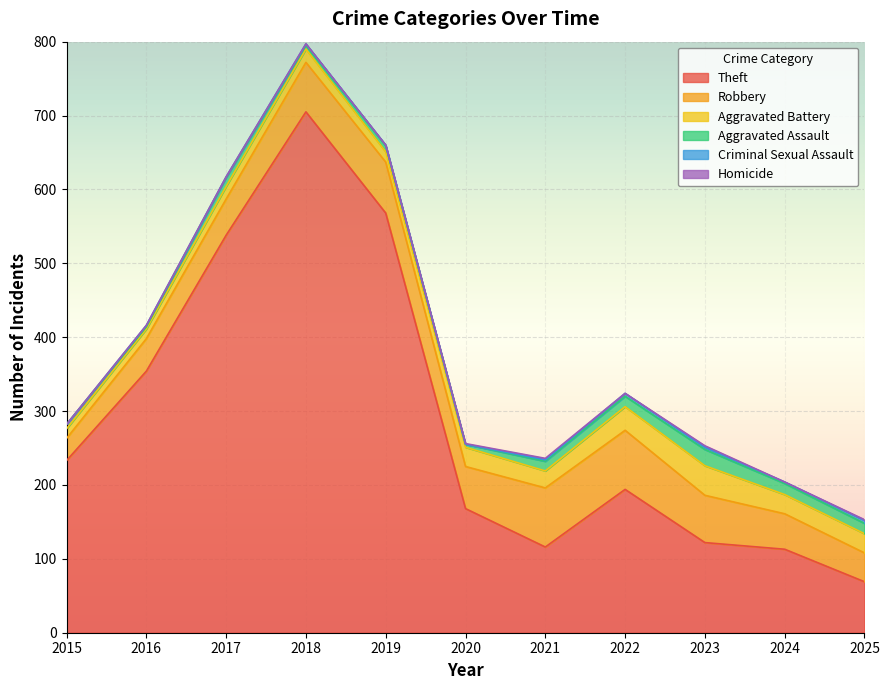

Which series has the largest total across all categories?

Theft